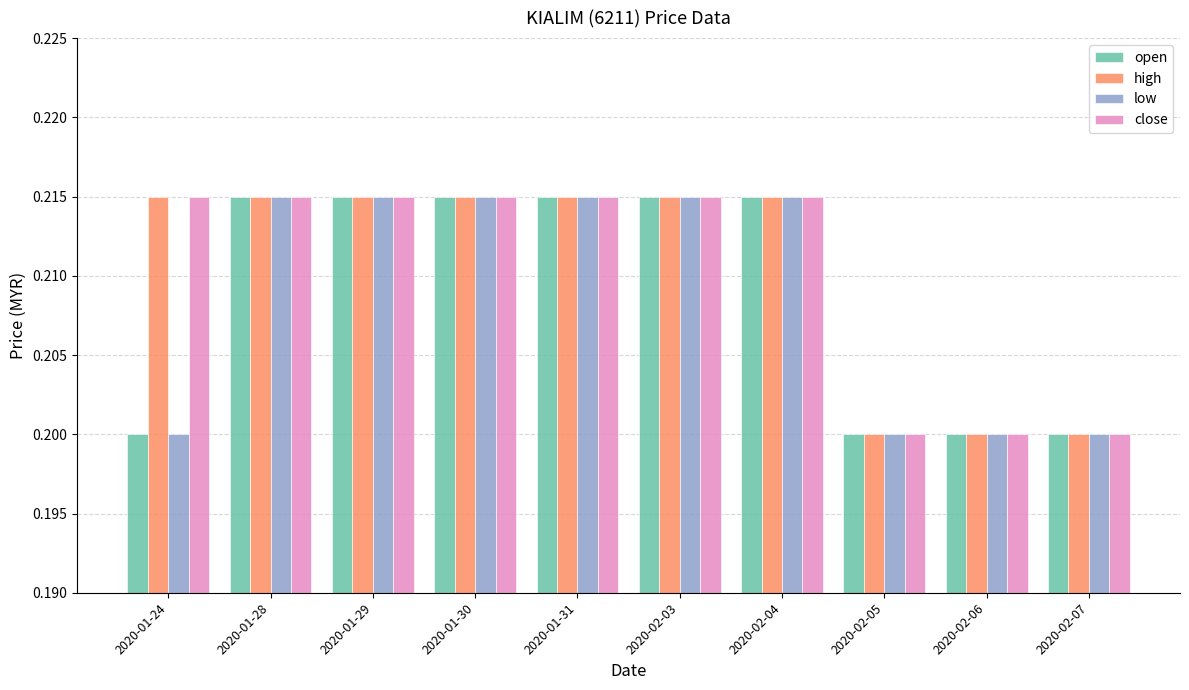

What is the sum of all high values?

2.1